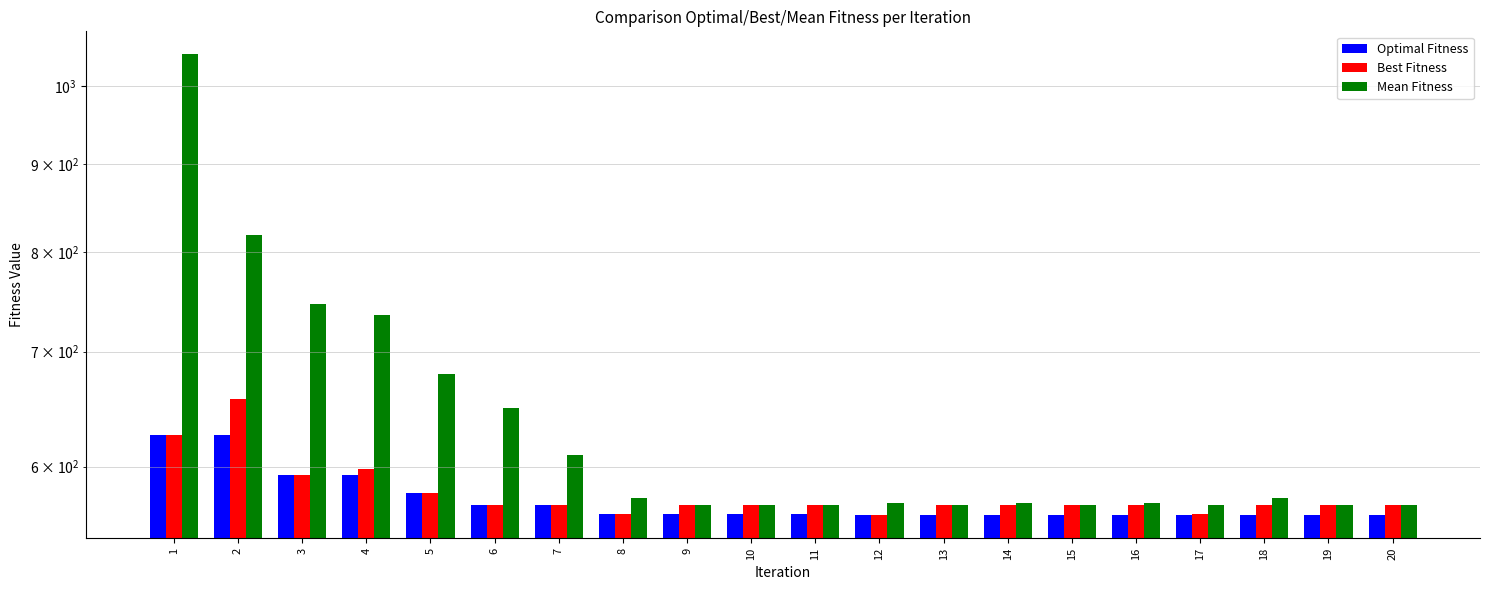

Between 18 and 7, which is larger?

7